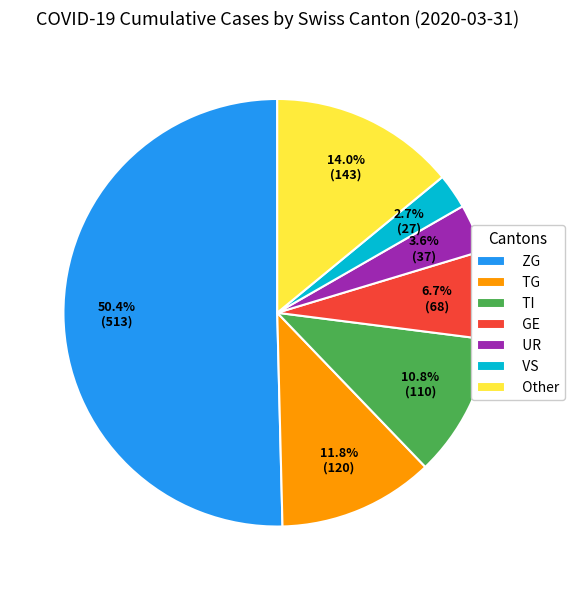

Between GE and UR, which is larger?

GE